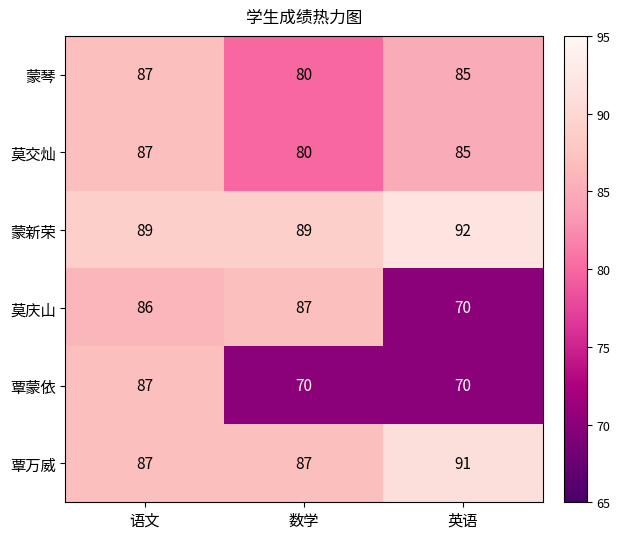

Reading right to left, extract all data points from this chart.

蒙琴: 85	80	87
莫交灿: 85	80	87
蒙新荣: 92	89	89
莫庆山: 70	87	86
覃蒙依: 70	70	87
覃万威: 91	87	87